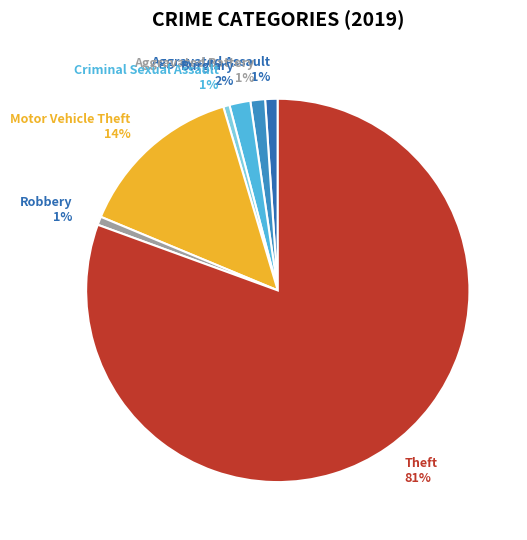

How many slices are in this pie chart?

7